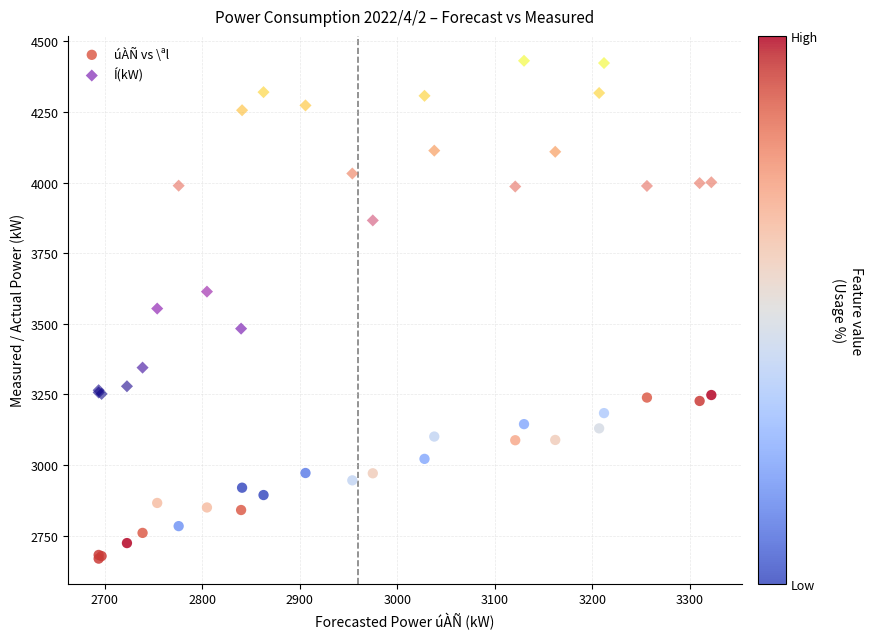

Which series has the widest spread of Y values?

Í(kW)